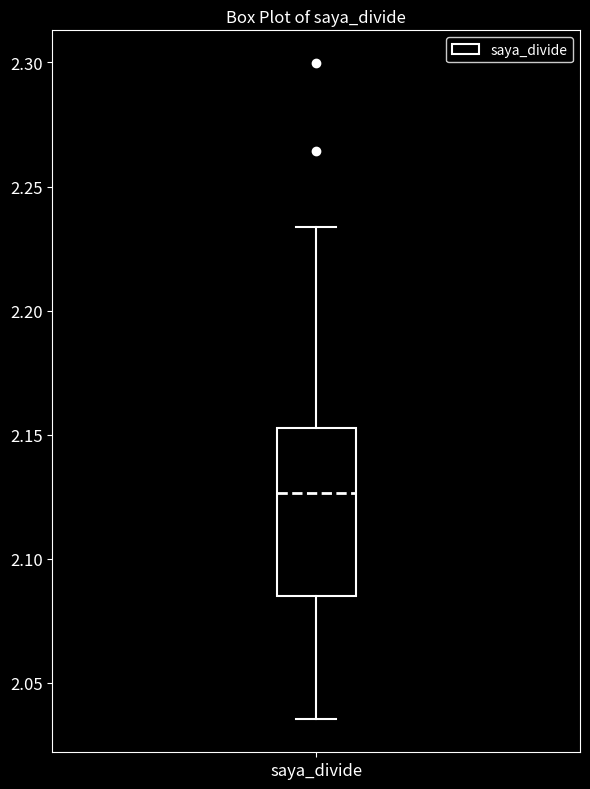

Transcribe this box plot: give where the median line is, the range the box spans, and where the two whiskers end, as read against the y-axis. The values are not printed on the chart, so give them approximately, as read against the axis.

median 2.125, box 2.085 to 2.155, whiskers 2.035 to 2.235